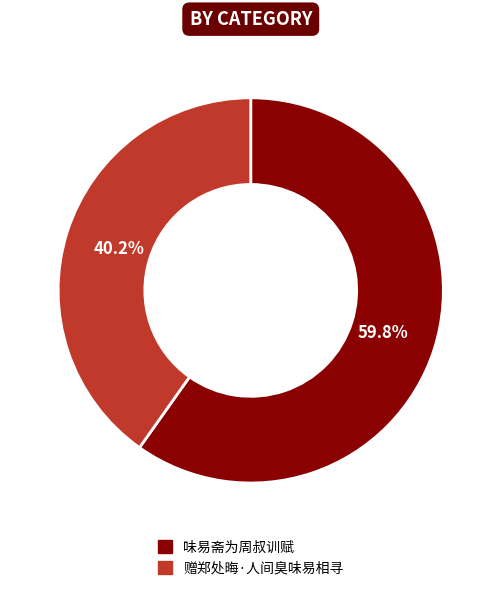

To the nearest percent, what is the difference between the 味易斋为周叔训赋 and 赠郑处晦·人间臭味易相寻 slice percentages?

20%